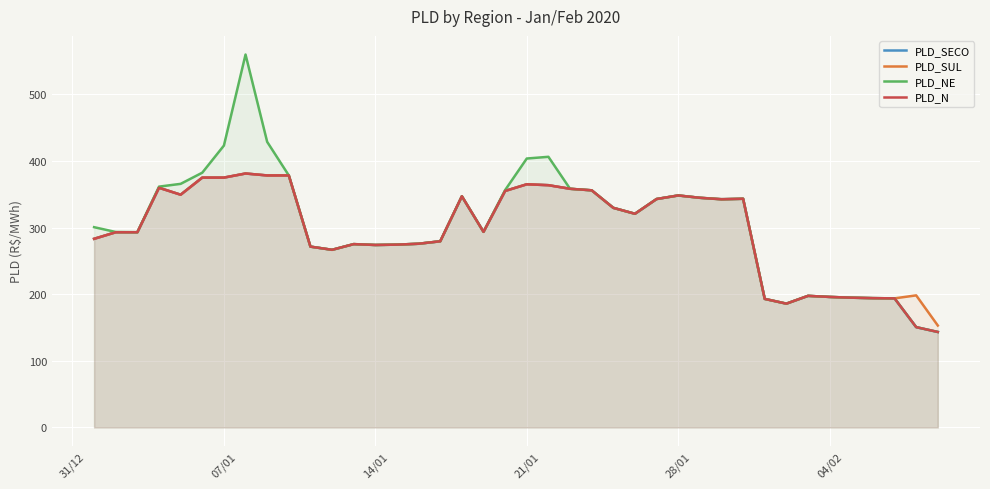

Does the chart have visible grid lines?

Yes